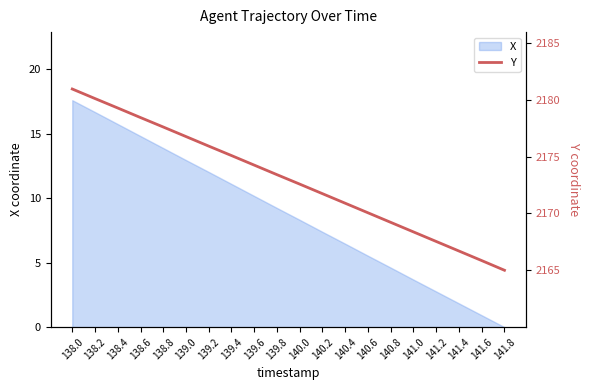

What is the greatest value displayed?

2180.9